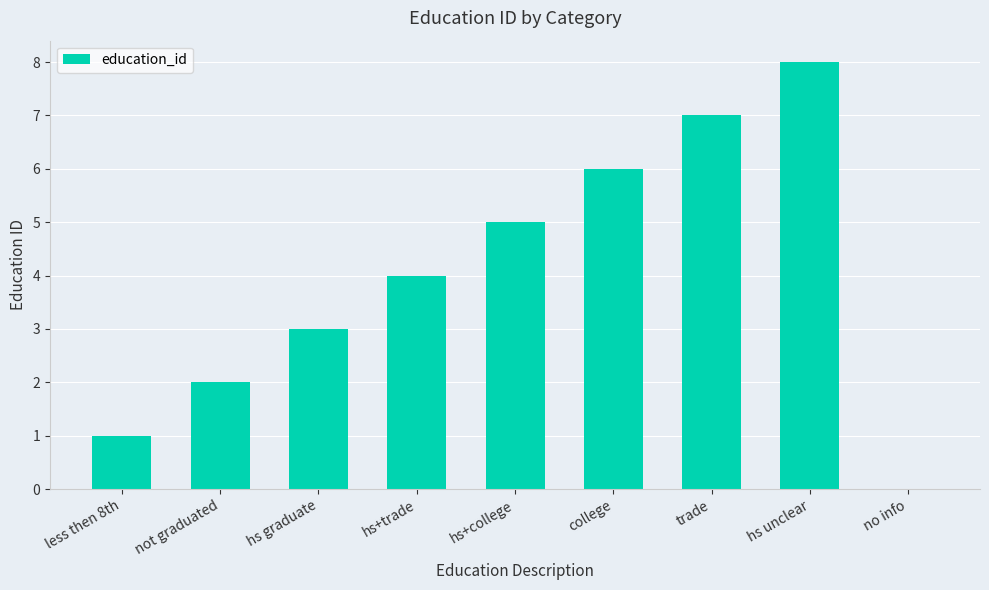

True or false: the data shows 3 at trade.

False